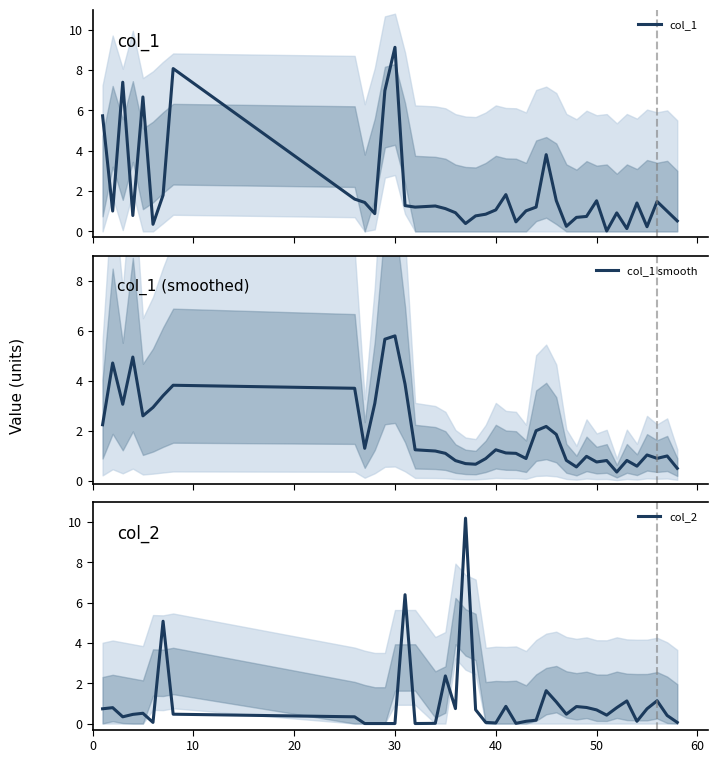

What are all the series names shown in the legend?

col_1, col_1 smooth, col_2